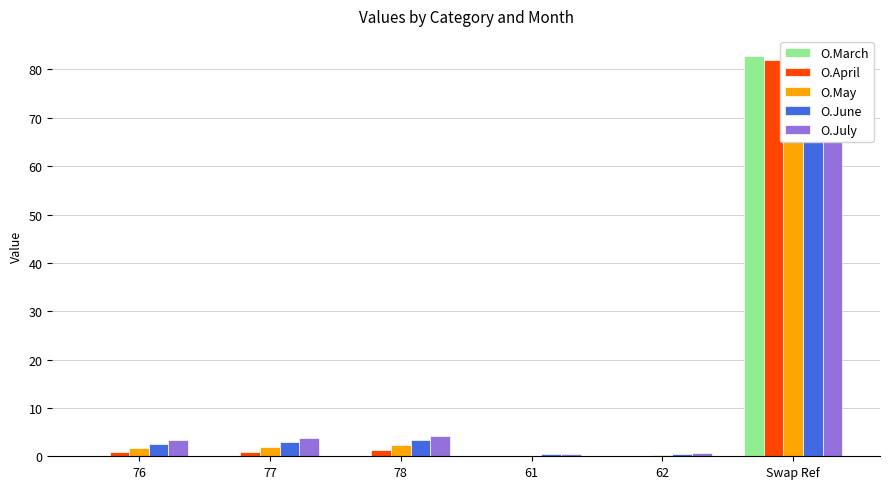

Which series has the largest range (max minus min)?

O.March